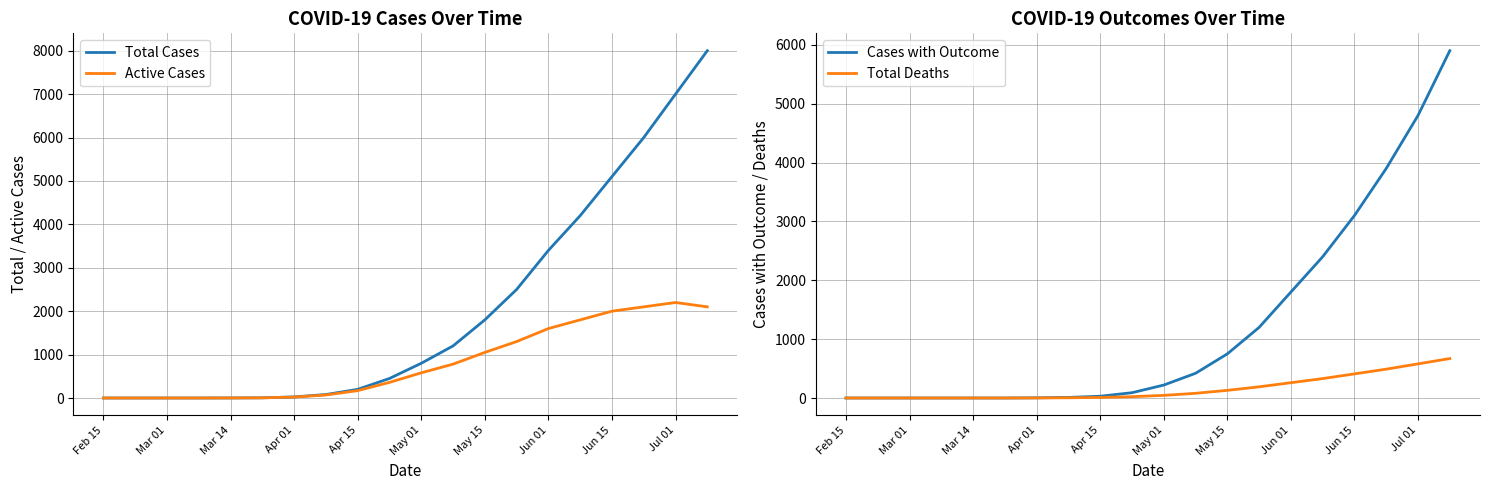

At which category is the sum across all series the highest?

19